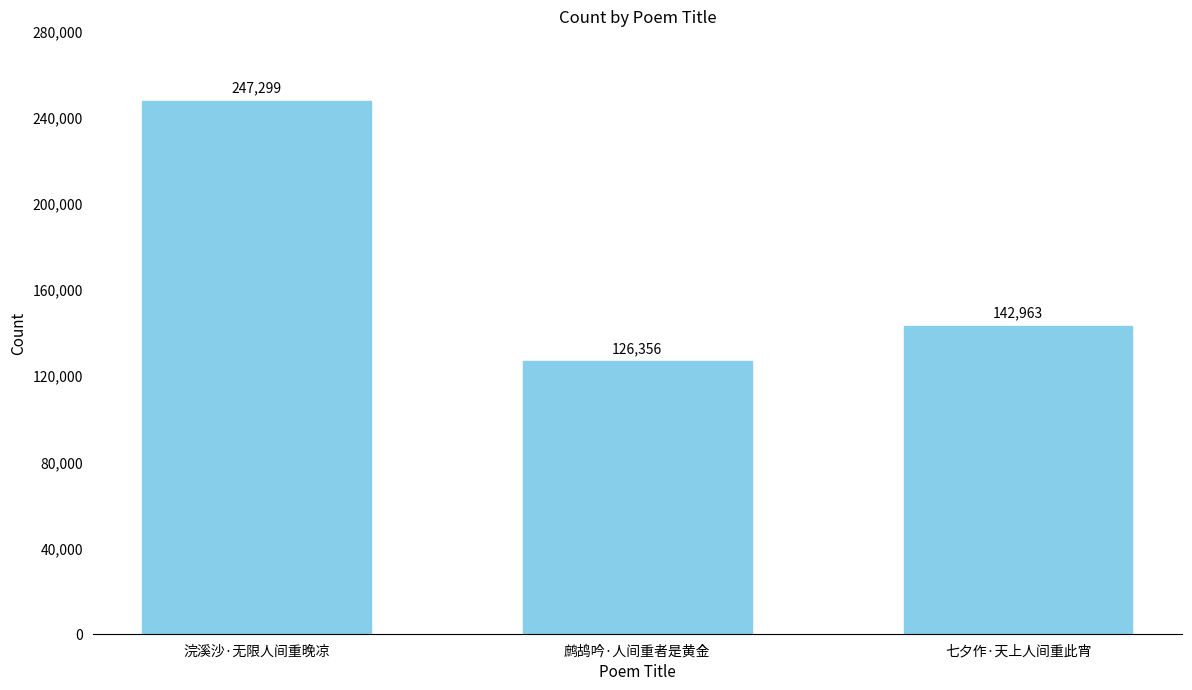

Are the bars grouped side by side (vs. stacked)?

No